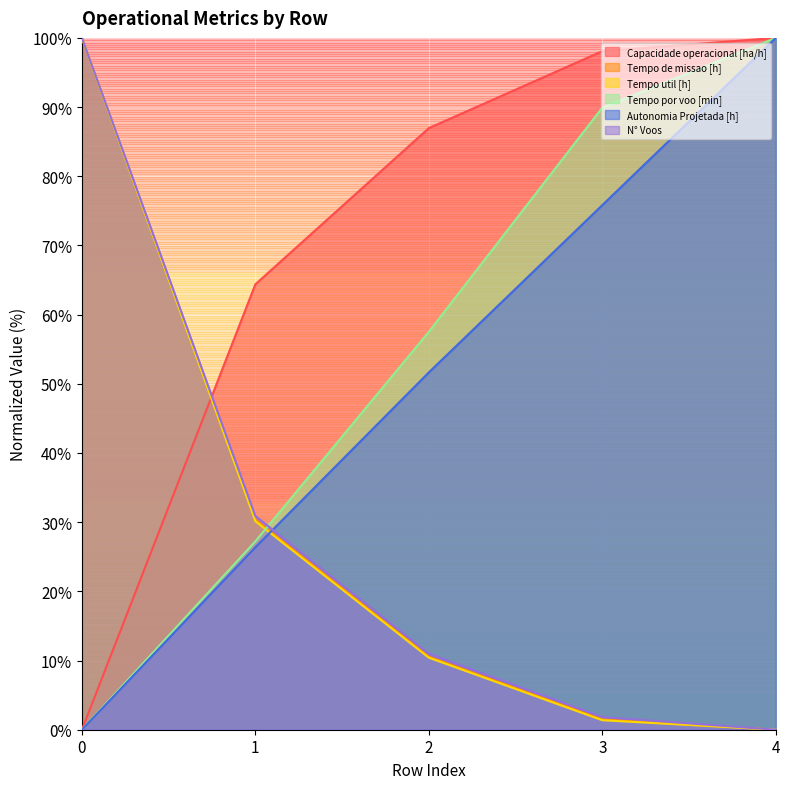

At how many categories does at least one series exceed 20?

5